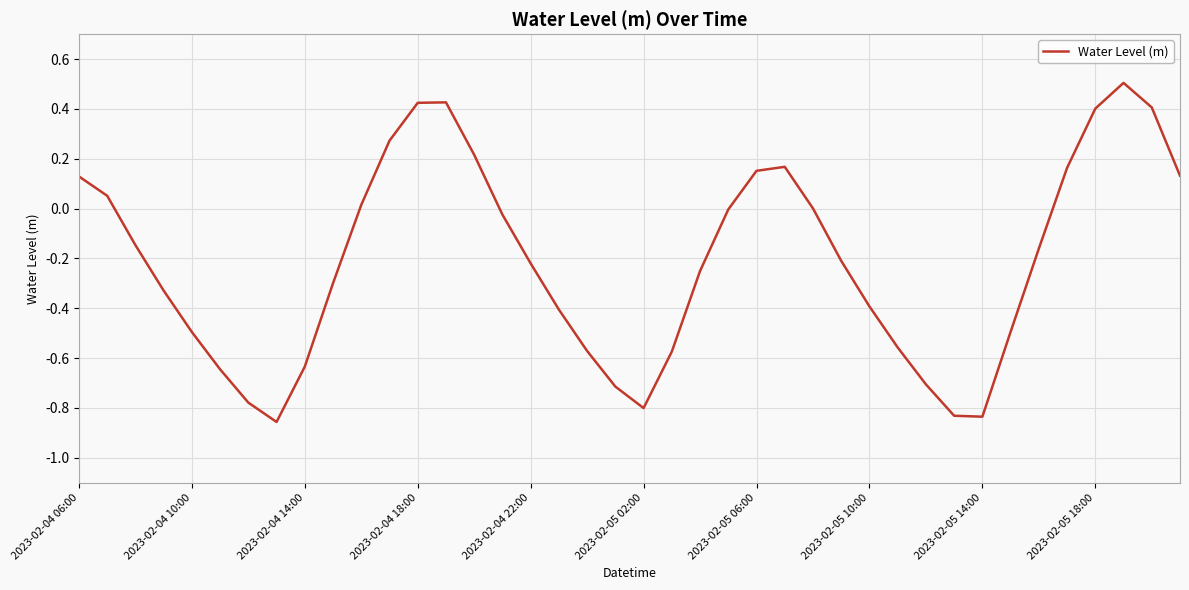

What is the difference between the maximum and minimum values?

1.4